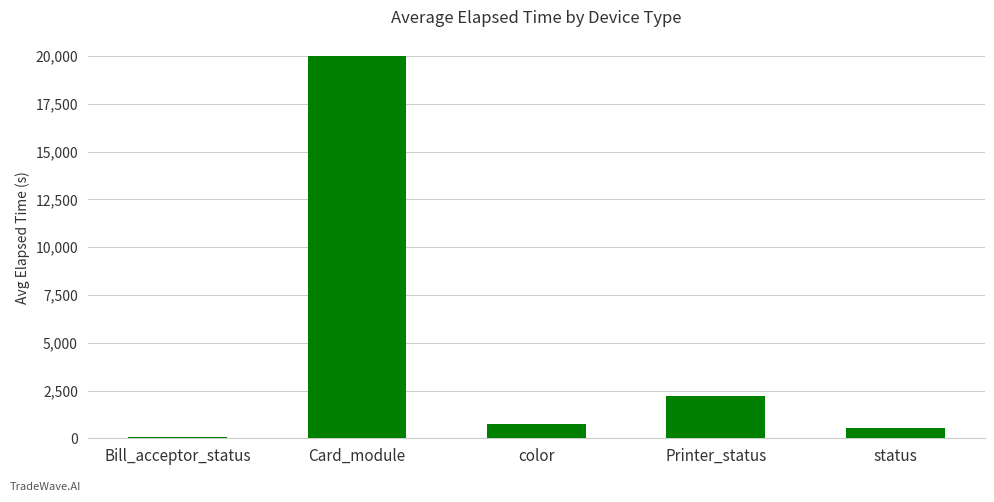

How many data points does each series have?

5